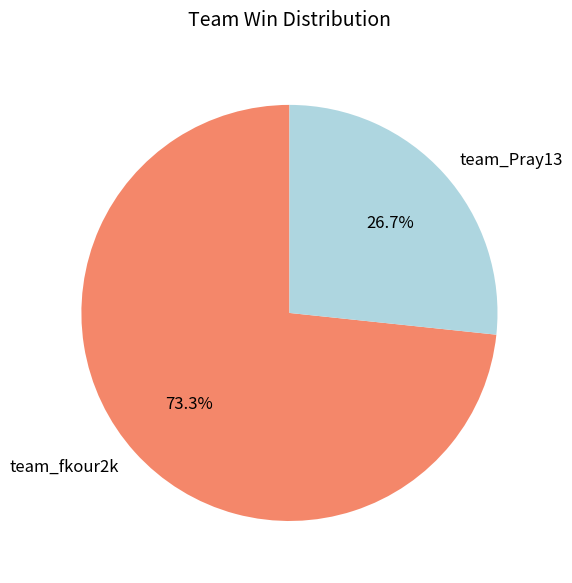

Do team_Pray13 and team_fkour2k together represent more than half of the pie?

Yes